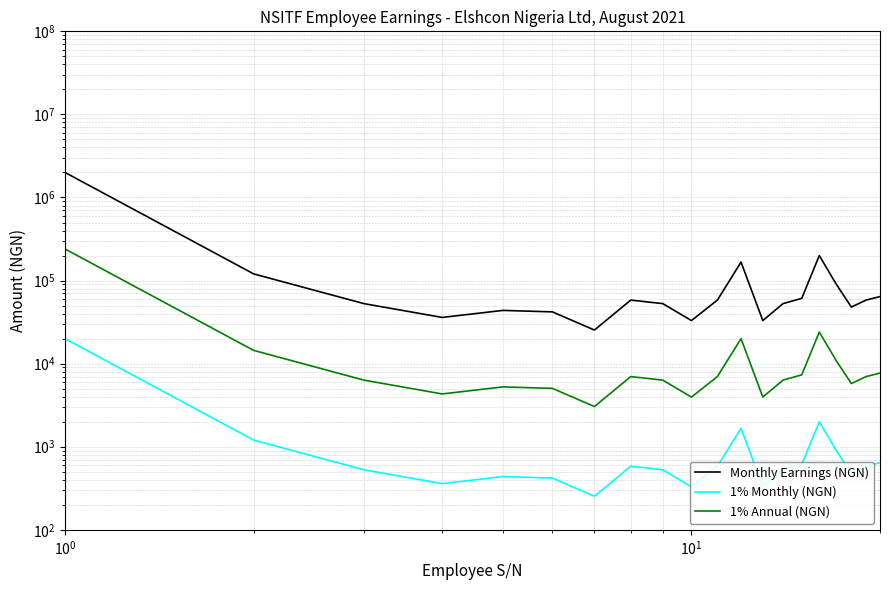

What is the sum of all 1% Annual (NGN) values?

395873.2